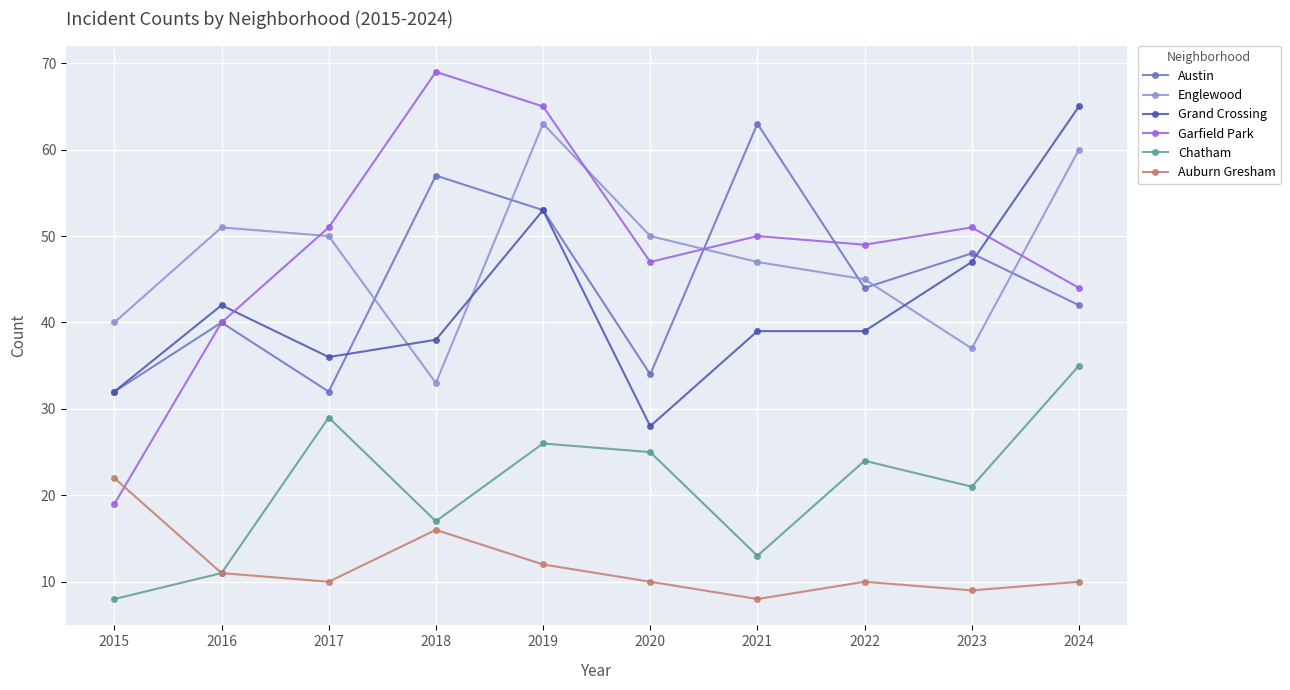

Reading right to left, transcribe all the data shown in this chart.

Austin: 42	48	44	63	34	53	57	32	40	32
Englewood: 60	37	45	47	50	63	33	50	51	40
Grand Crossing: 65	47	39	39	28	53	38	36	42	32
Garfield Park: 44	51	49	50	47	65	69	51	40	19
Chatham: 35	21	24	13	25	26	17	29	11	8
Auburn Gresham: 10	9	10	8	10	12	16	10	11	22